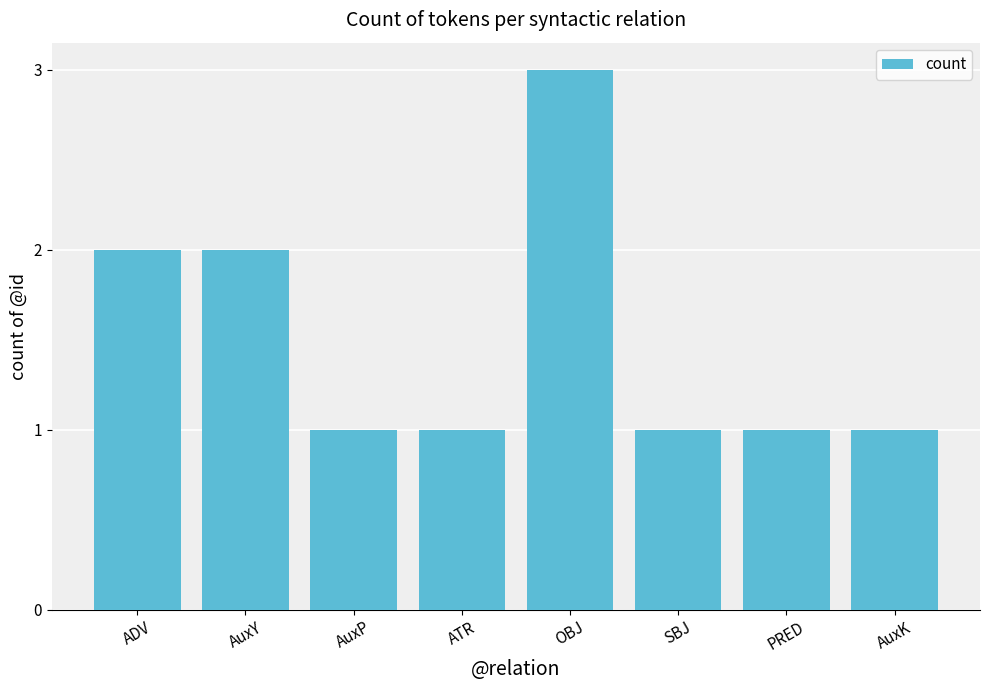

Between OBJ and ATR, which is larger?

OBJ